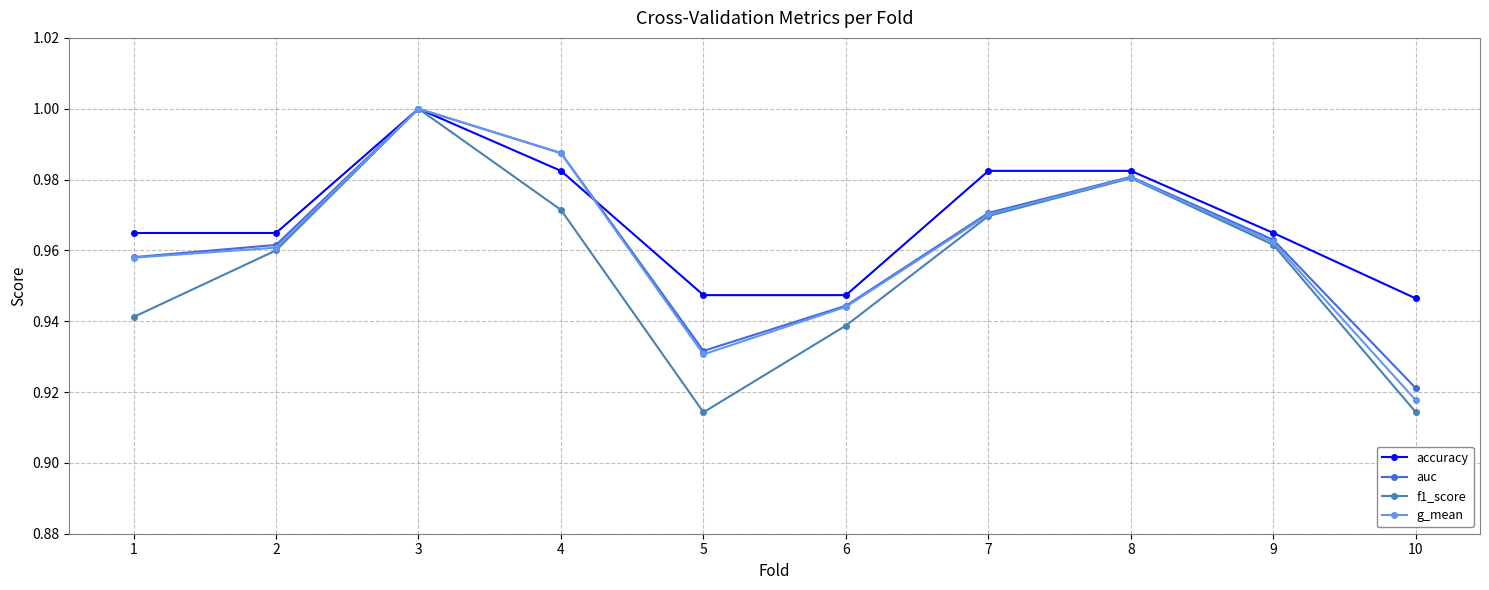

How many lines are shown in the chart?

4